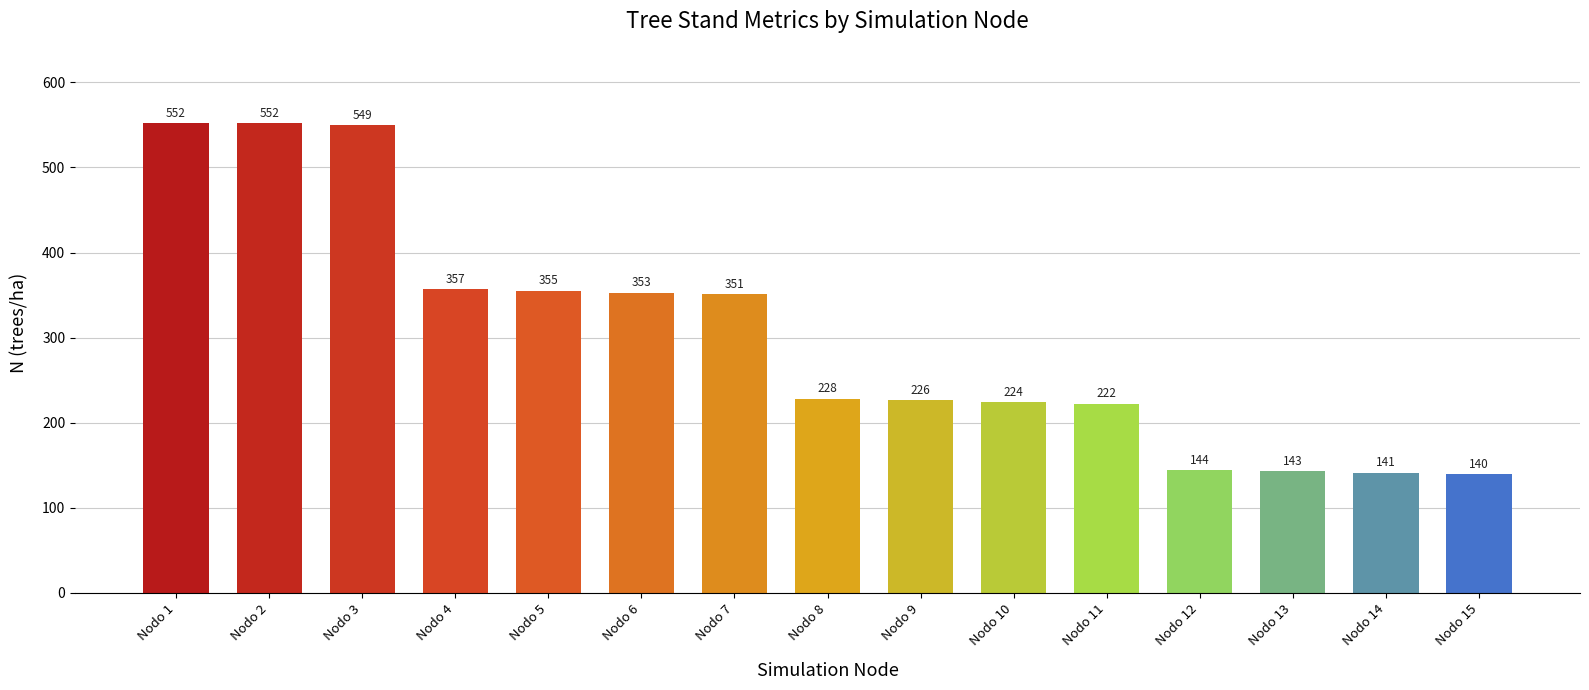

Is it true that the value at Nodo 6 is 534.7?

False